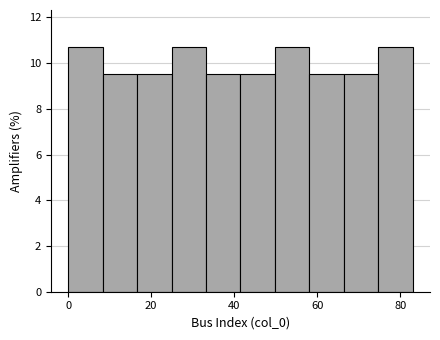

Reading left to right, transcribe this chart: for each bar, give the range it covers on the x-axis and its height. Neither the bar edges nor the heights are printed on the chart, so give them approximately, as read against the axes.

0 to 8: 10.8
8 to 16: 9.6
16 to 24: 9.6
24 to 34: 10.8
34 to 42: 9.6
42 to 50: 9.6
50 to 58: 10.8
58 to 66: 9.6
66 to 74: 9.6
74 to 84: 10.8